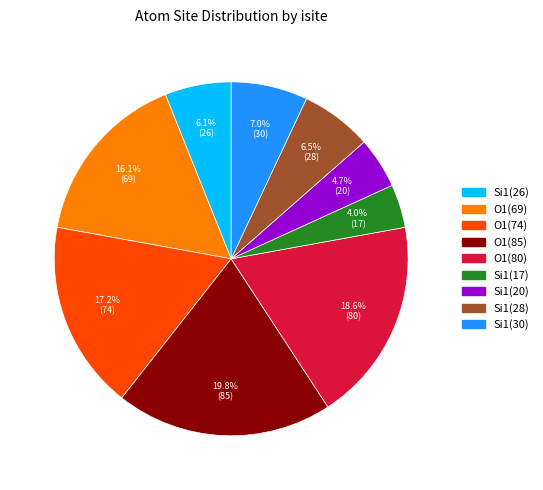

Does any single category account for the majority?

No